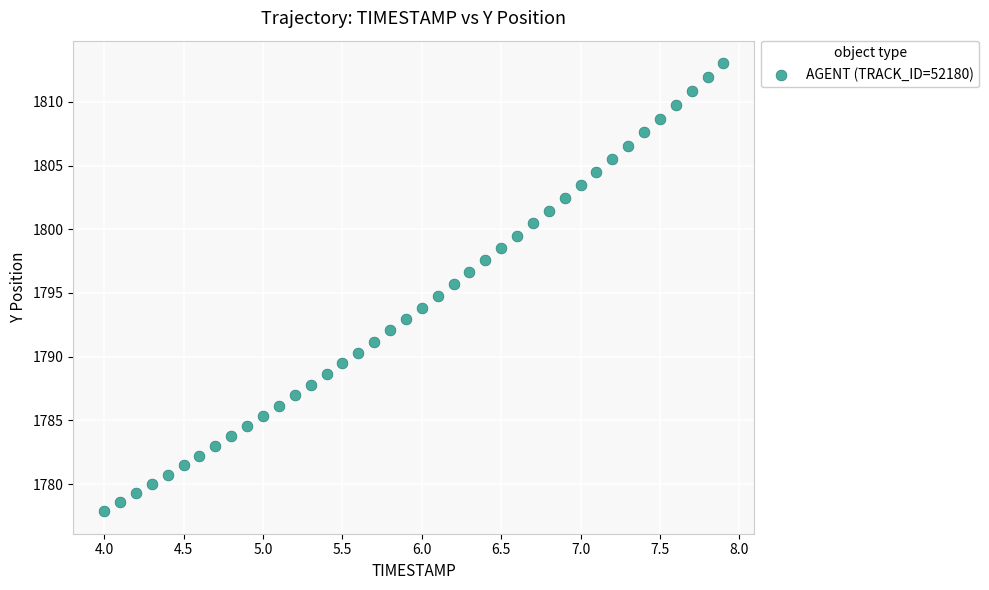

What is the range of X values (max minus min)?

3.9